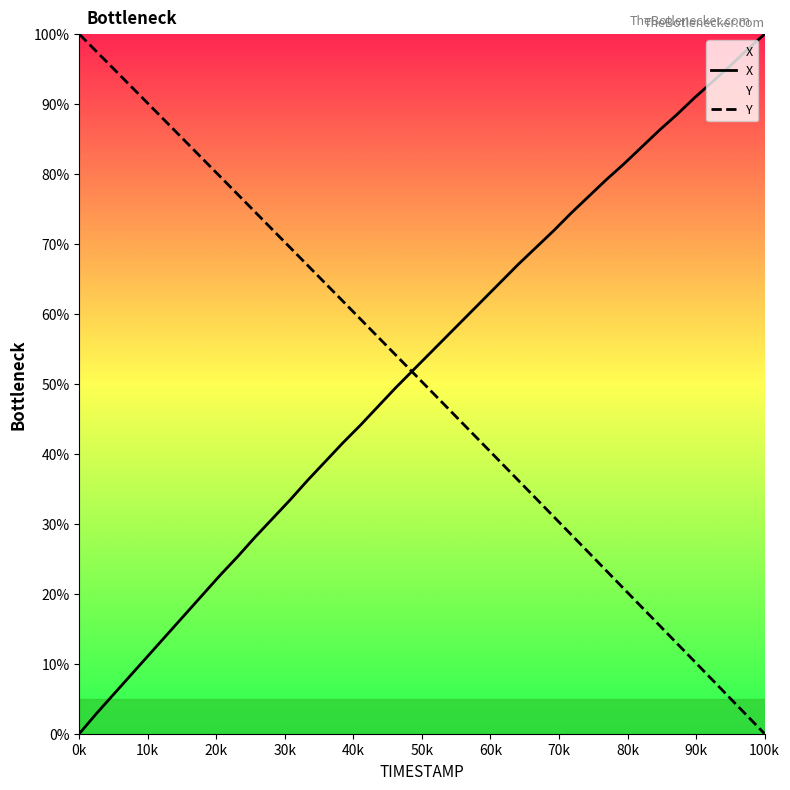

At which label does X reach its peak?

100k